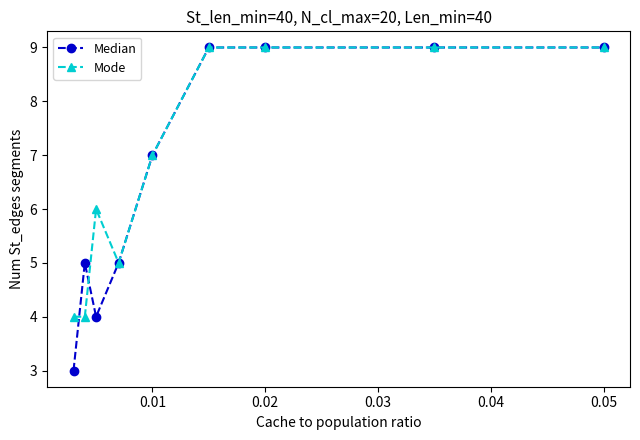

What is the maximum value shown in the chart?

9